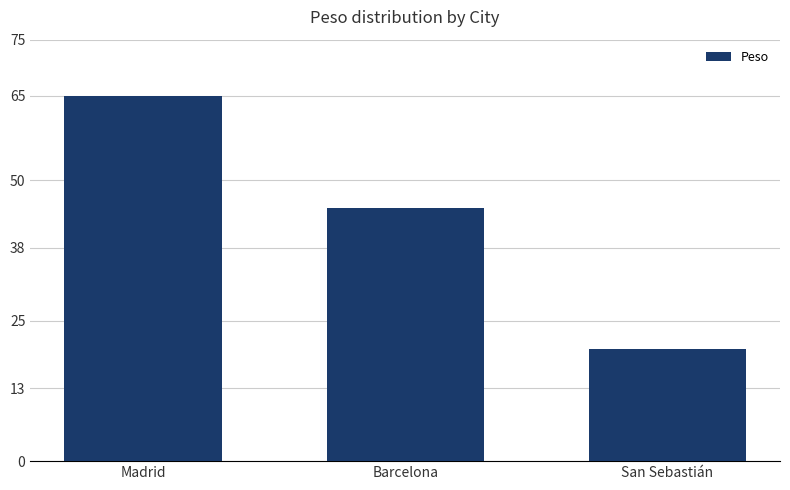

The value at San Sebastián is 20. True or false?

True